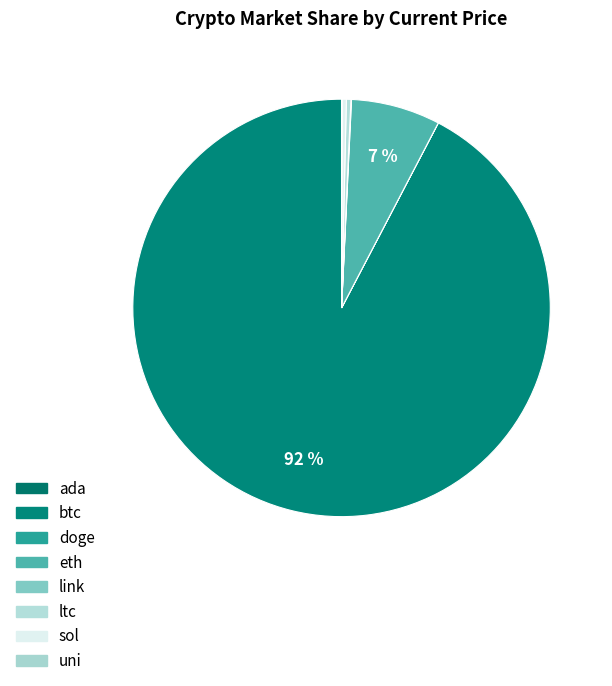

Rank the categories by value from lowest to highest.

doge, ada, uni, link, sol, ltc, eth, btc